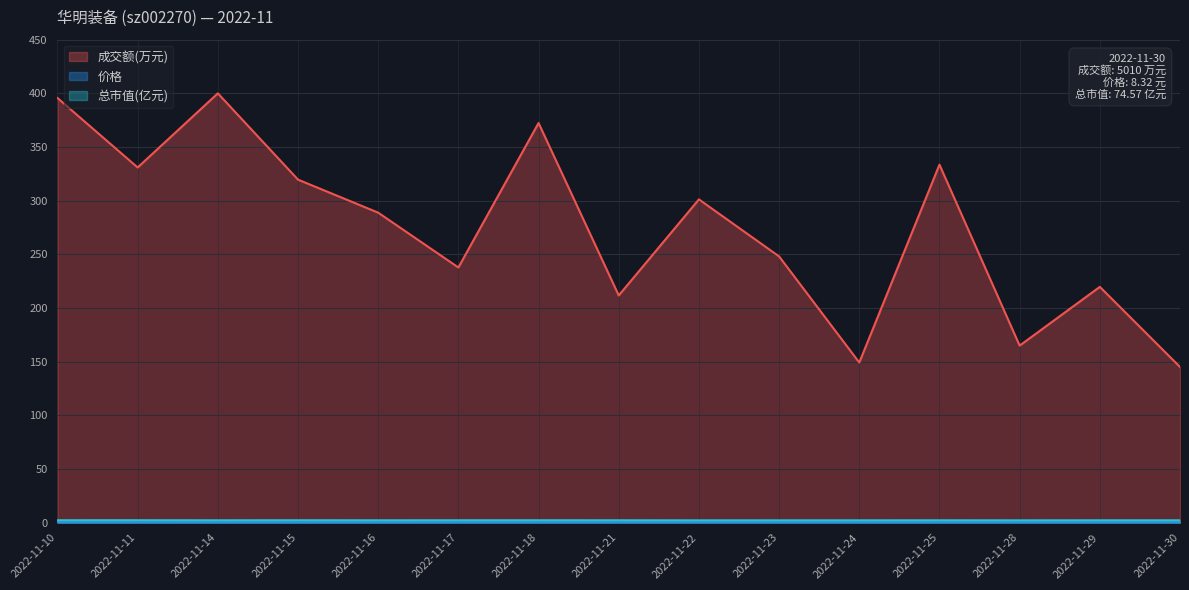

What is the value of the 价格 point at the 12th from the left?

0.2